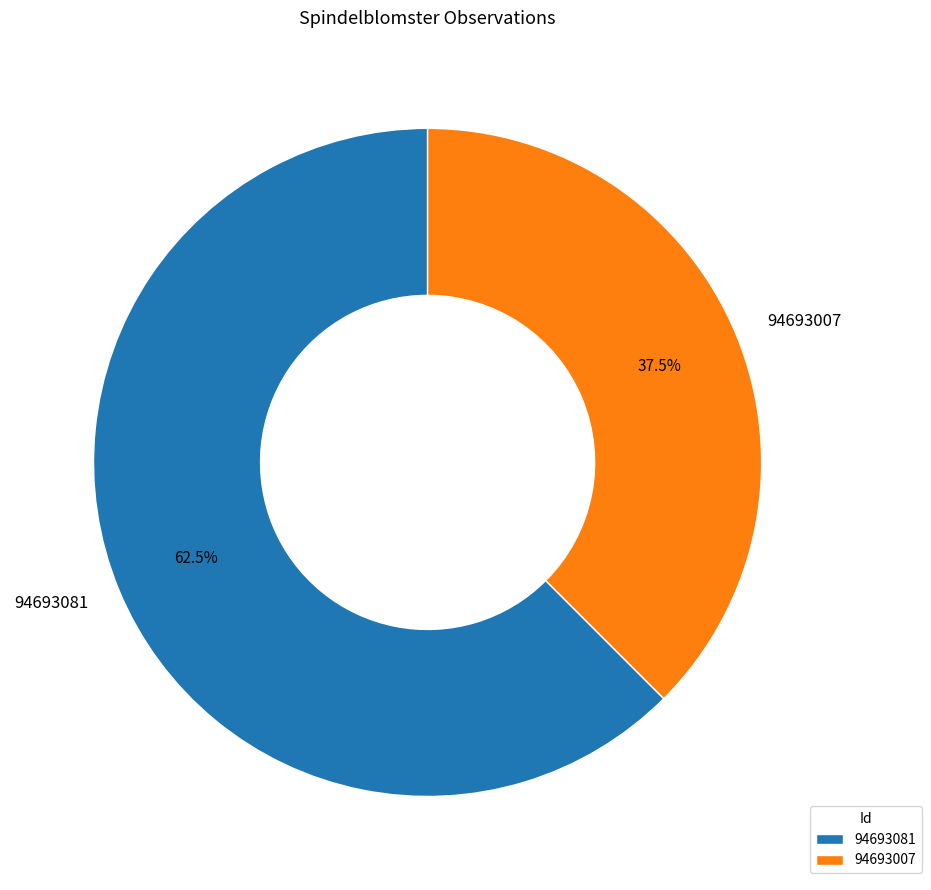

To the nearest percent, what is the difference between the largest and smallest slice percentages?

25%